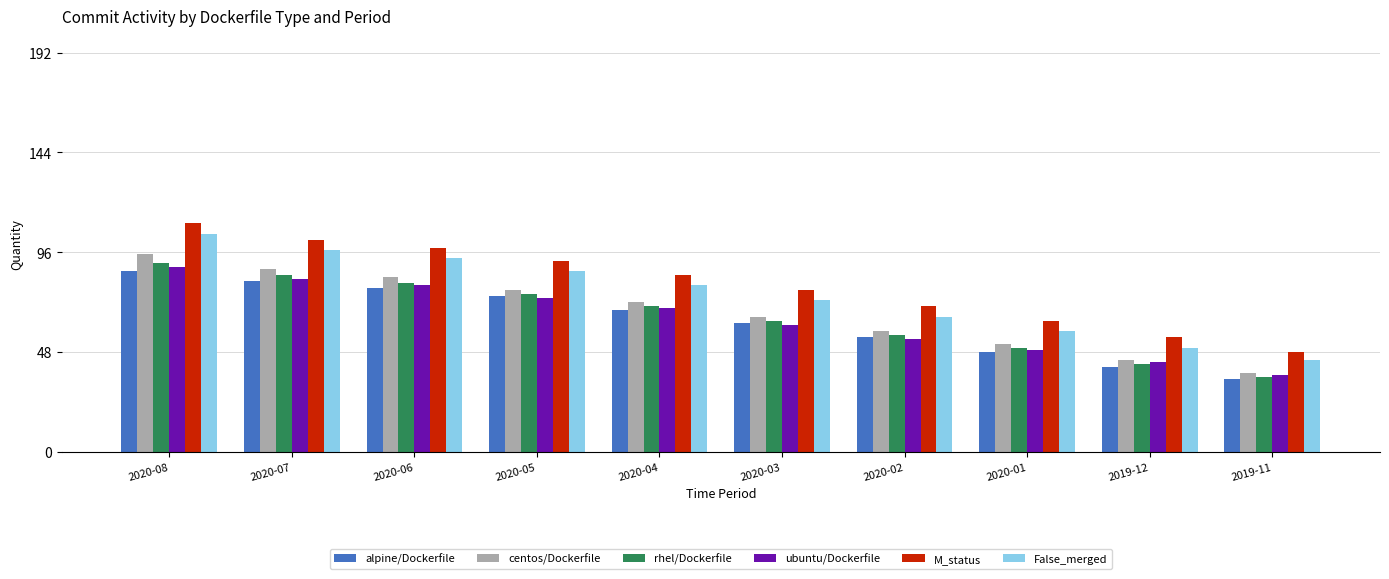

Which category has the lowest value across all series?

2019-11